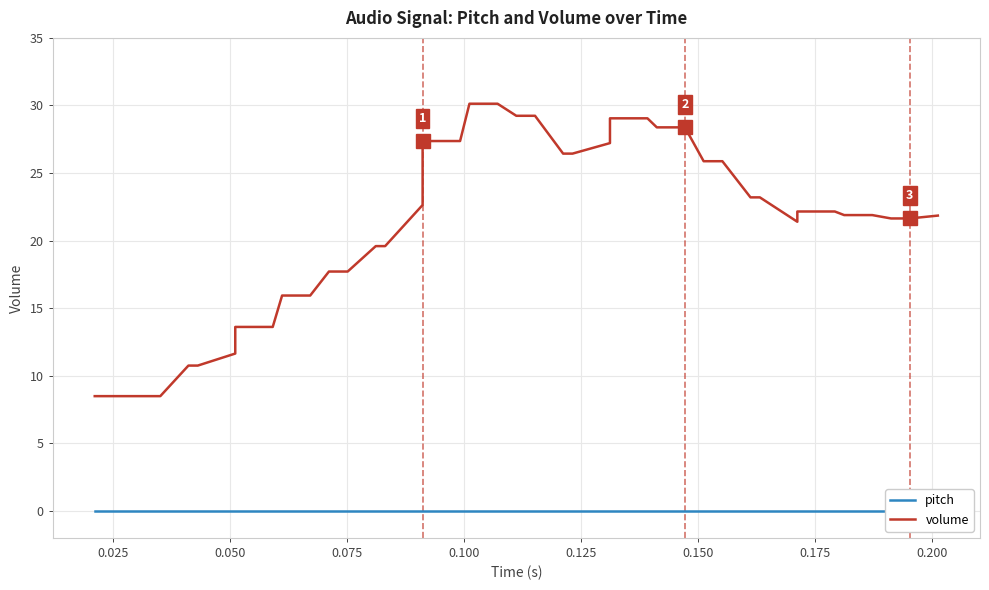

How many values in the volume series are below 22?

20